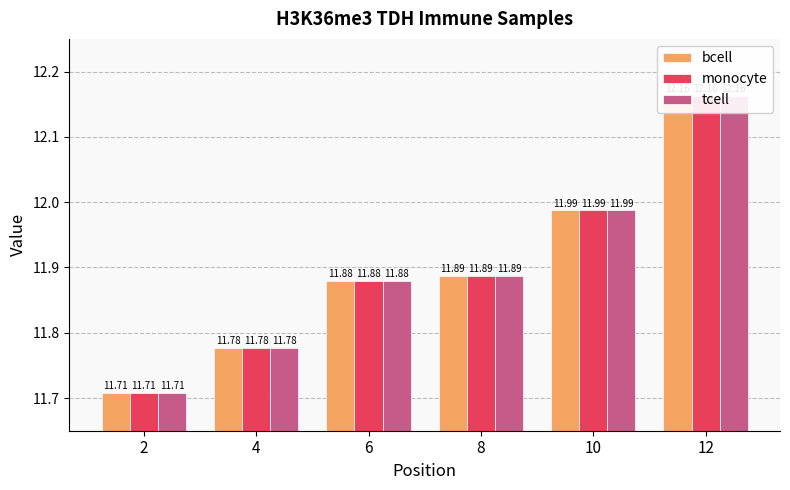

How many groups of bars are there?

6